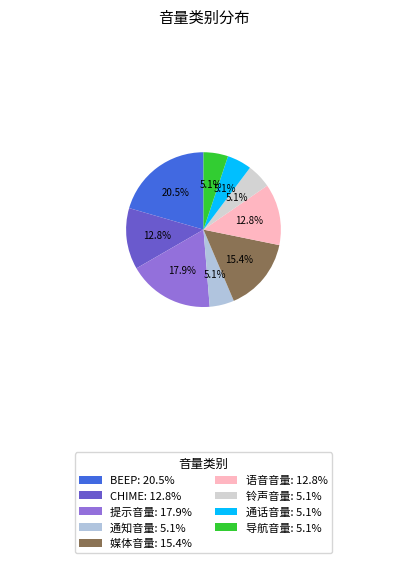

Does any single category account for the majority?

No